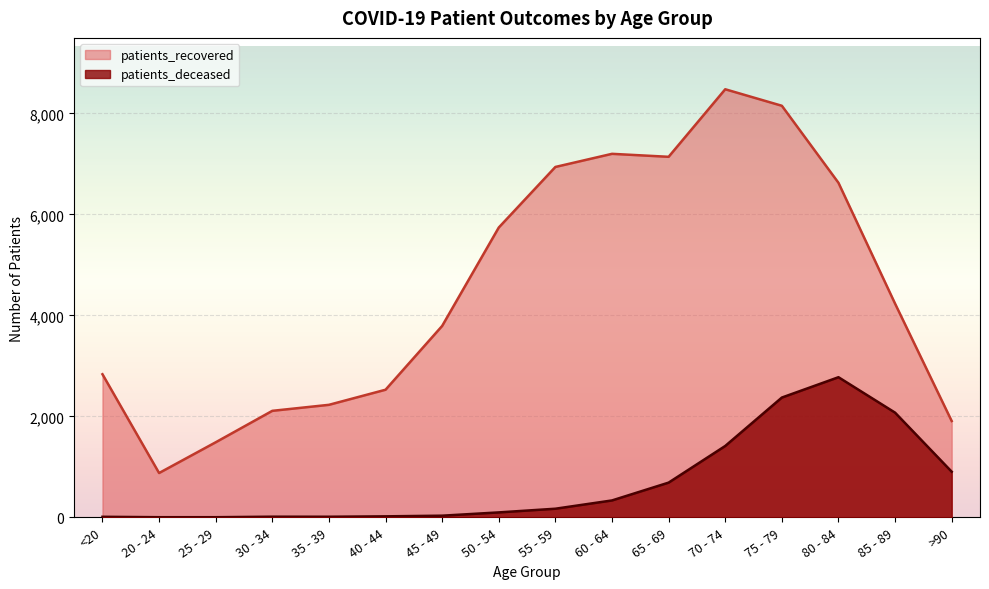

True or false: patients_recovered and patients_deceased cross at least once.

False